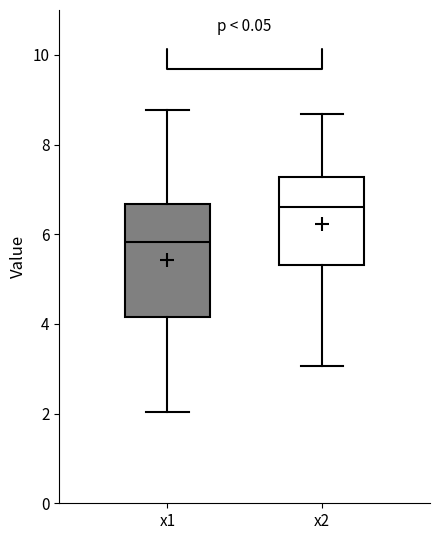

Reading left to right, read every box against the y-axis: the position of its median line, the range the box covers, and the ends of its whiskers. The values are not printed on the chart, so give them approximately, as read against the axis.

x1: median 5.8, box 4.2 to 6.6, whiskers 2.0 to 8.8
x2: median 6.6, box 5.4 to 7.2, whiskers 3.0 to 8.6